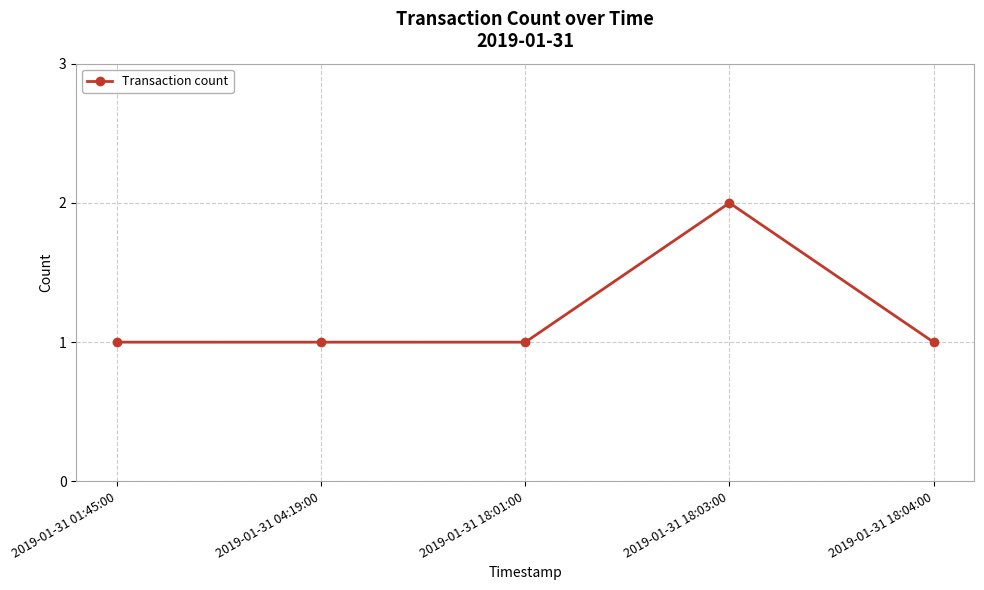

Is it true that the value at 2019-01-31 18:03:00 is 1?

False